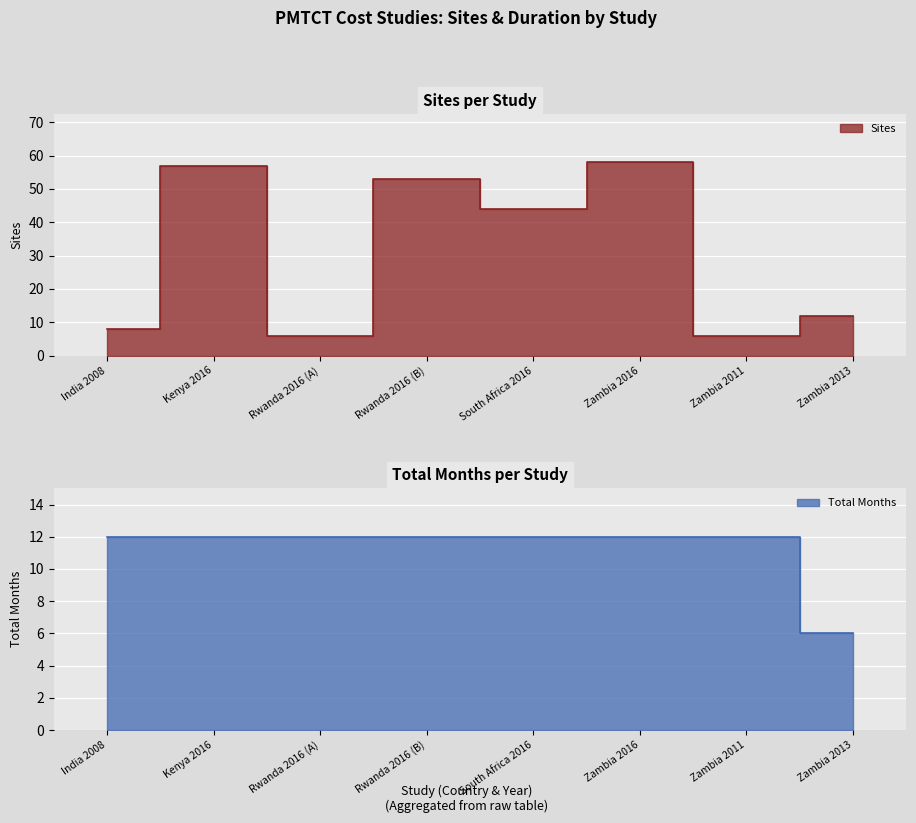

Does the chart display data point markers on the line(s)?

No